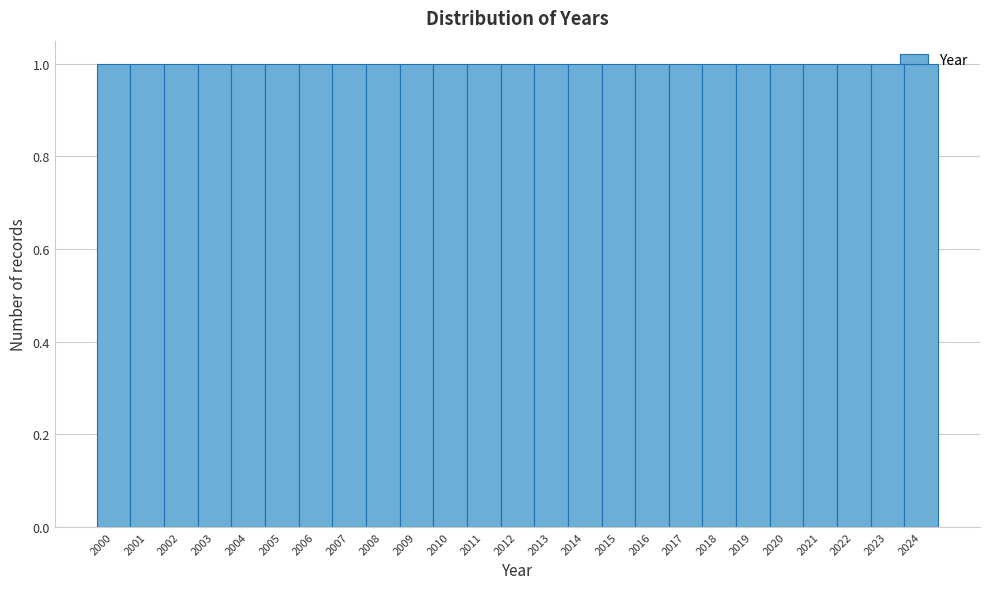

What is the height of the bar covering 2021.5 to 2022.5 on the x-axis? The values are not printed on the chart, so give them approximately, as read against the axis.

1